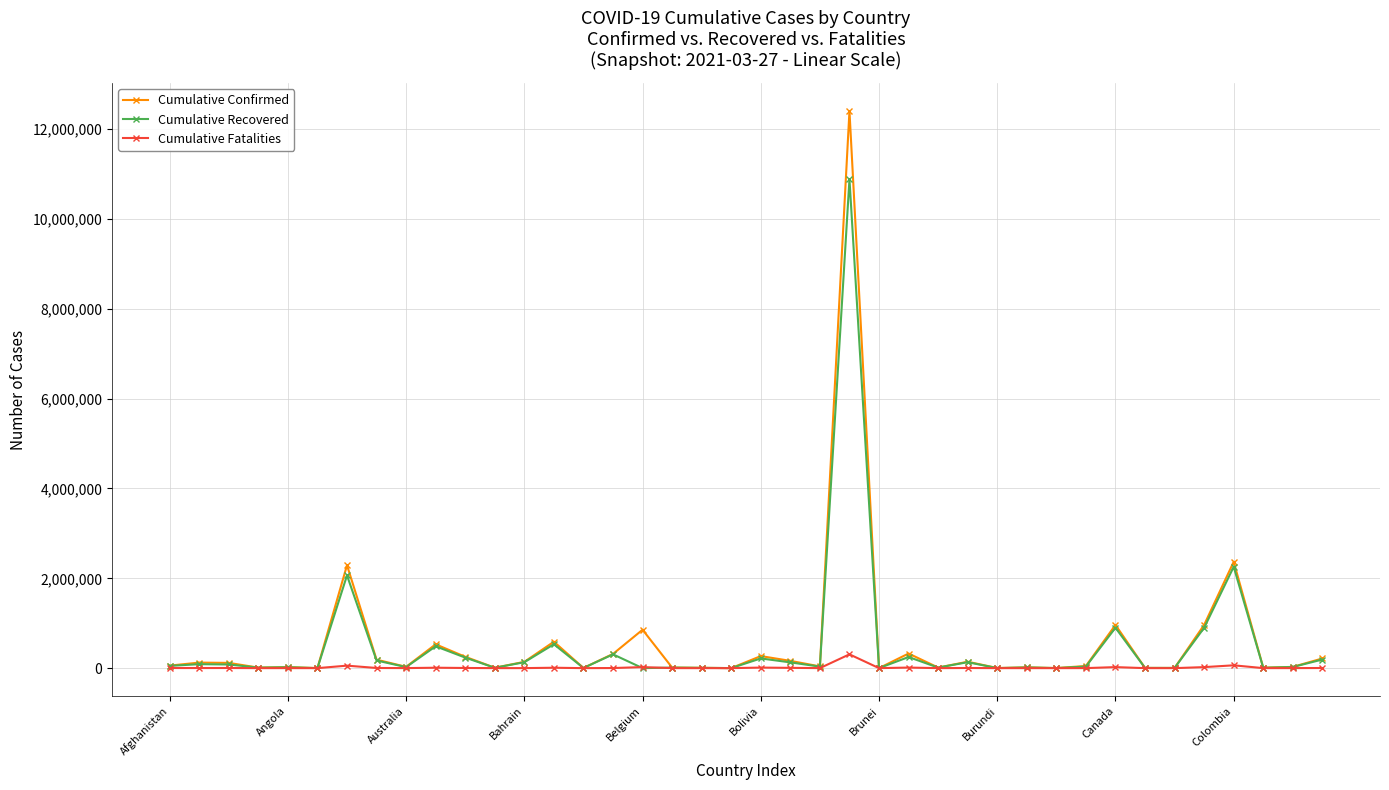

How many values in the Cumulative Recovered series are below 35261?

20